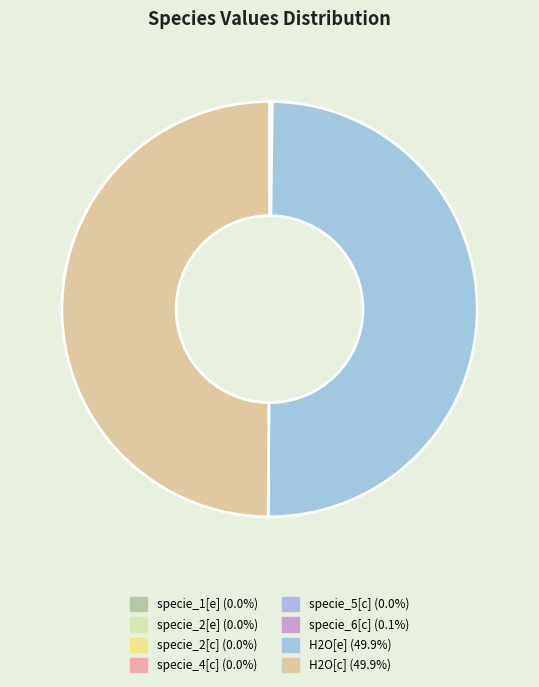

How much of the chart is everything except specie_4[c]?

100.0%